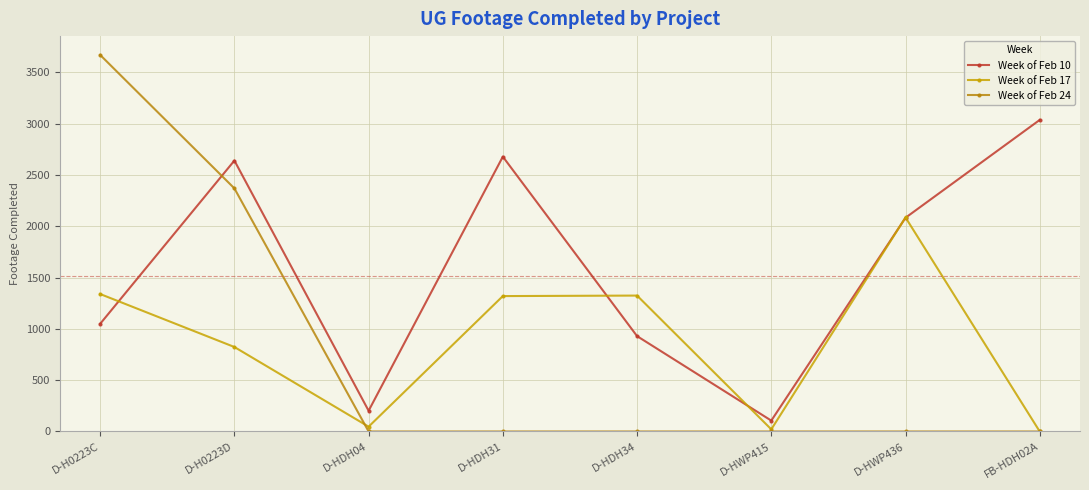

What is the value of the Week of Feb 17 point at the 4th from the left?

1319